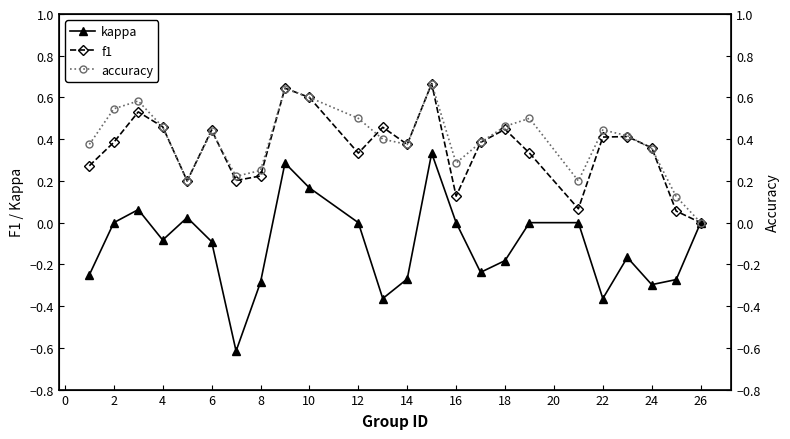

What are all the series names shown in the legend?

kappa, f1, accuracy